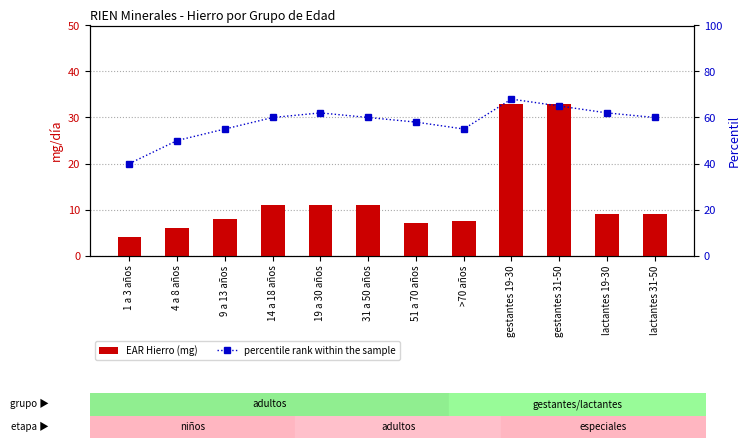

List the series in order of their peak value, highest first.

percentile rank within the sample, EAR Hierro (mg)